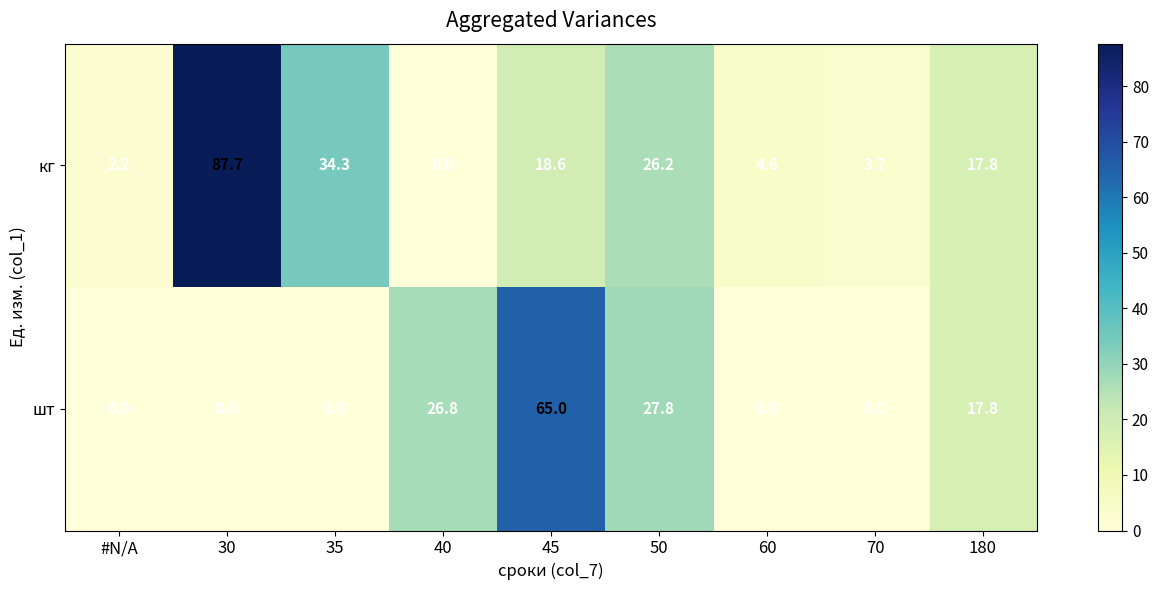

What is the total value across all series at 180?

35.6